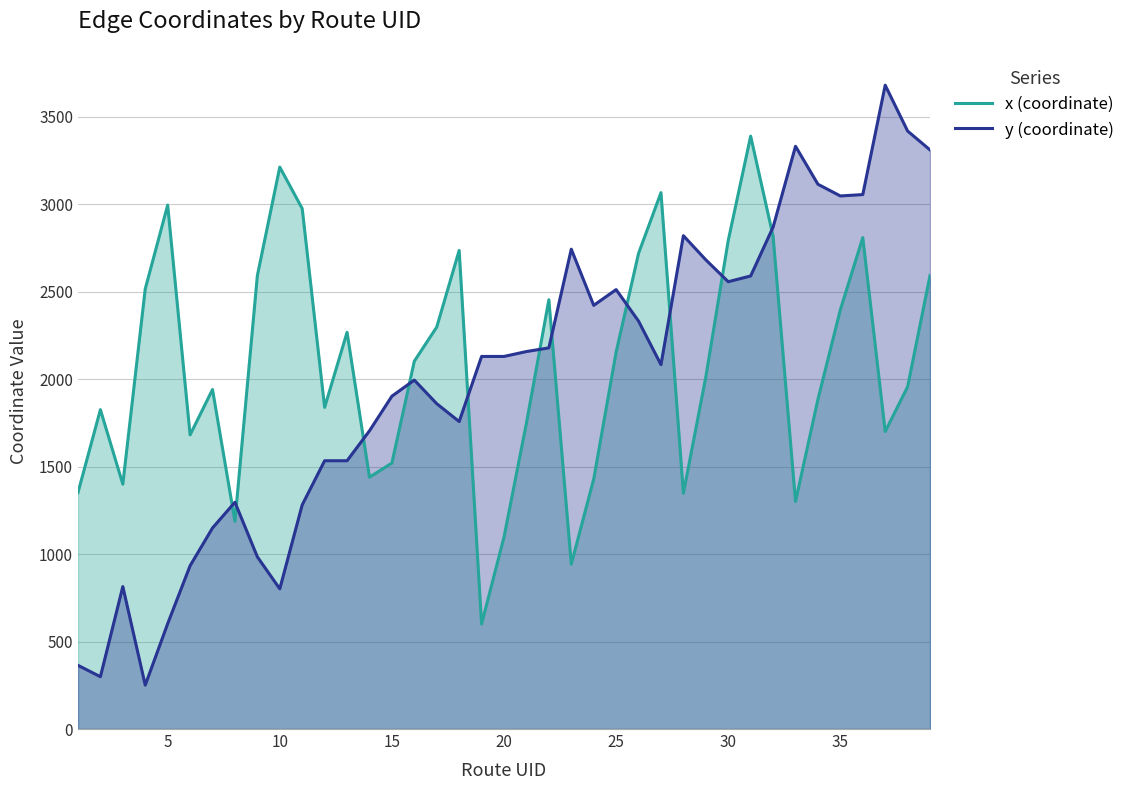

What is the difference between the maximum and minimum values in the x (coordinate) series?

2788